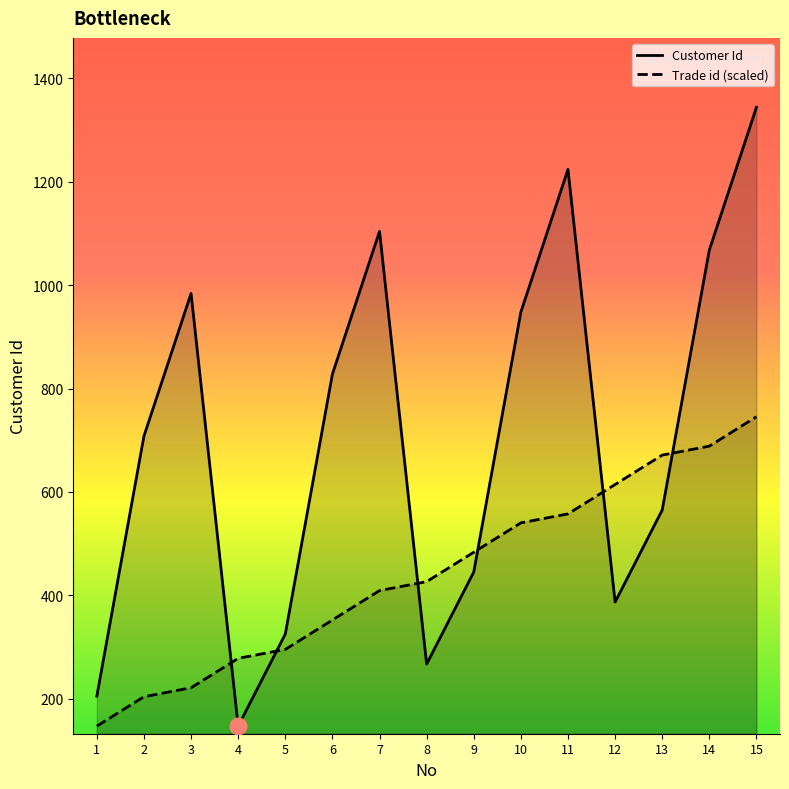

Reading left to right, list all the values displayed in this chart.

Customer Id: 1=205.0	2=708.0	3=984.0	4=147.0	5=325.0	6=828.0	7=1104.0	8=267.0	9=445.0	10=948.0	11=1224.0	12=387.0	13=565.0	14=1068.0	15=1344.0
Trade id: 1=147.0	2=203.9	3=221.2	4=278.1	5=295.4	6=352.3	7=409.2	8=426.5	9=483.3	10=540.2	11=557.5	12=614.4	13=671.3	14=688.6	15=745.5